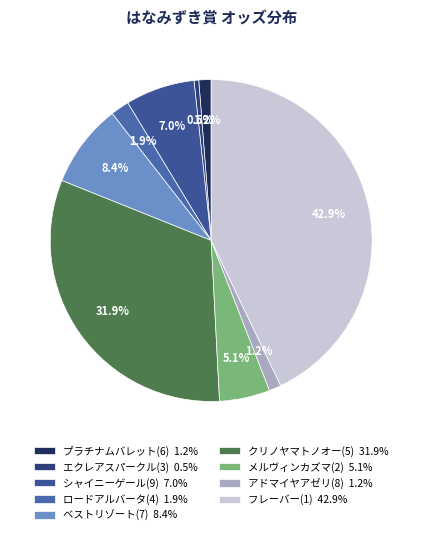

Count the number of slices in the pie.

9